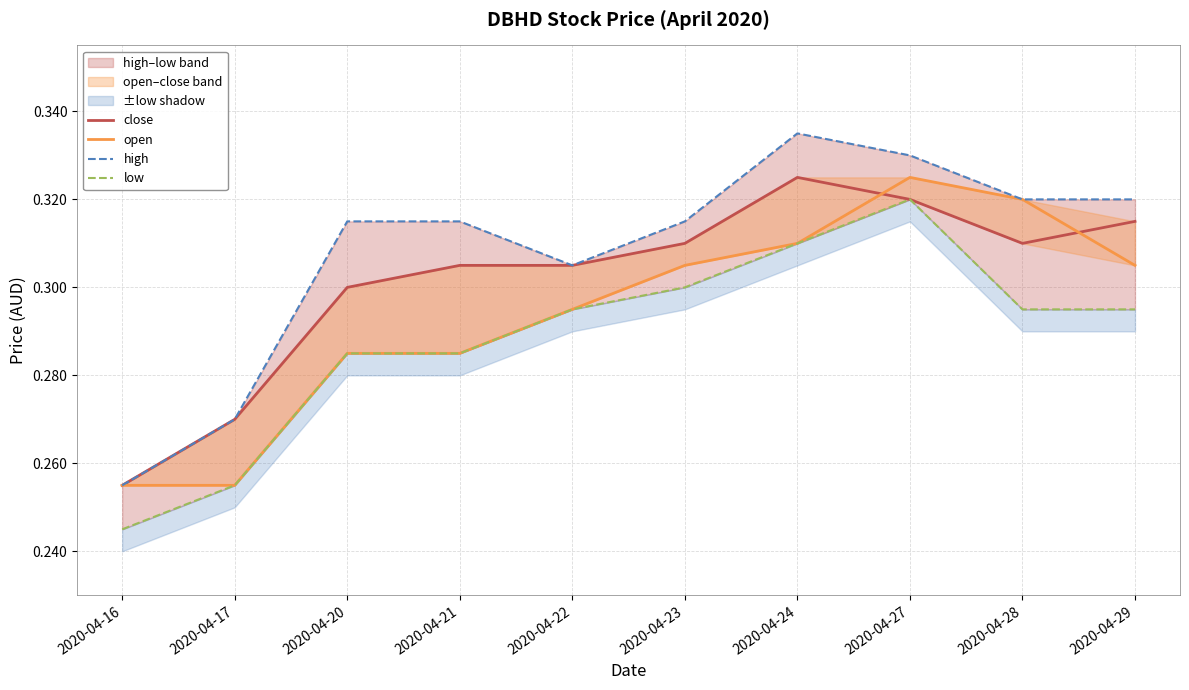

At how many categories does at least one series exceed 0?

10